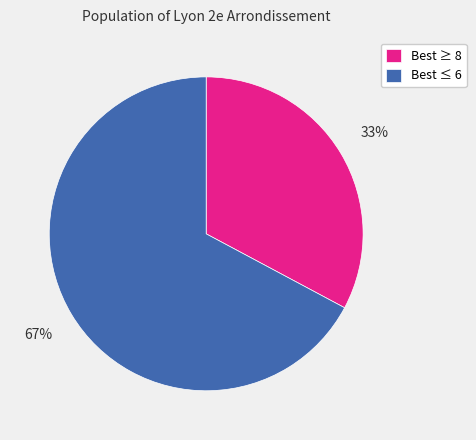

How many slices are in this pie chart?

2